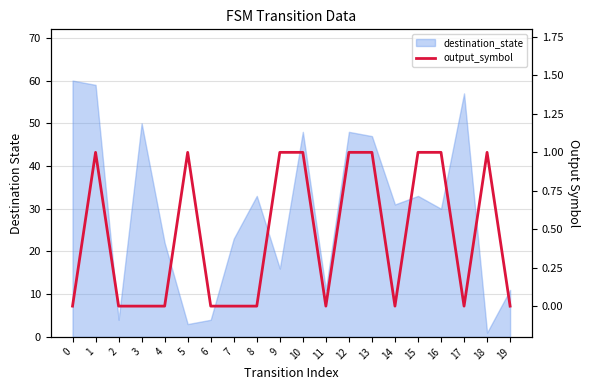

How many lines are shown in the chart?

1